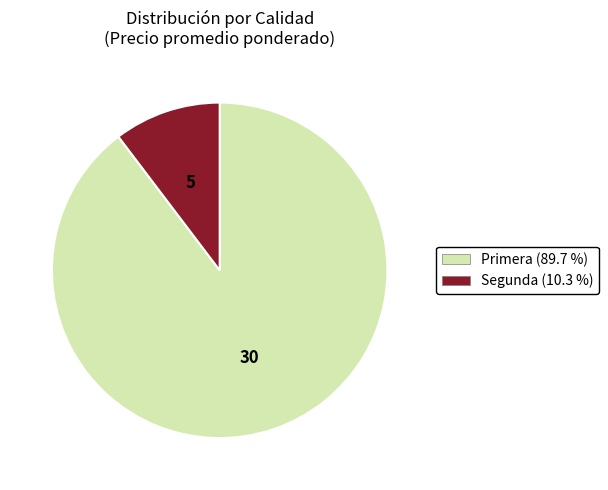

Which category accounts for the majority?

Primera